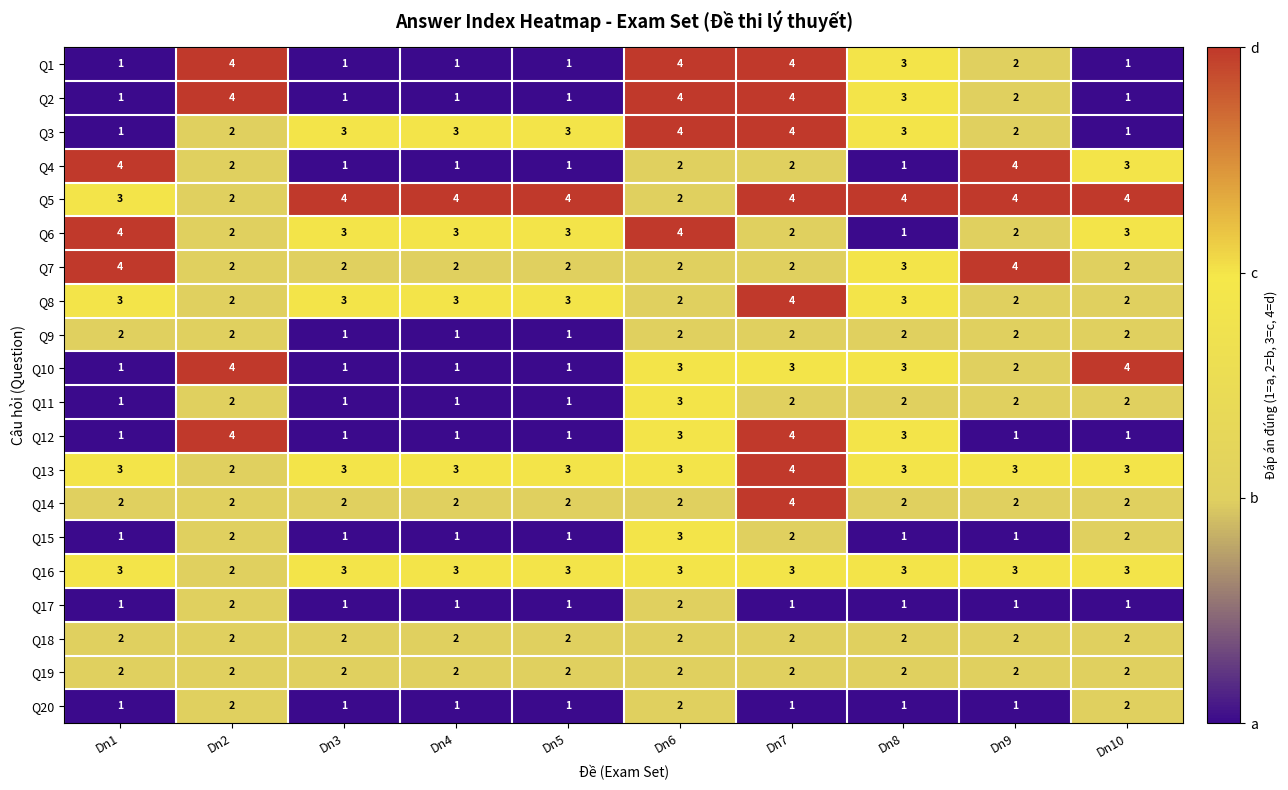

What is the difference between the second highest and minimum values in the Q1 series?

3